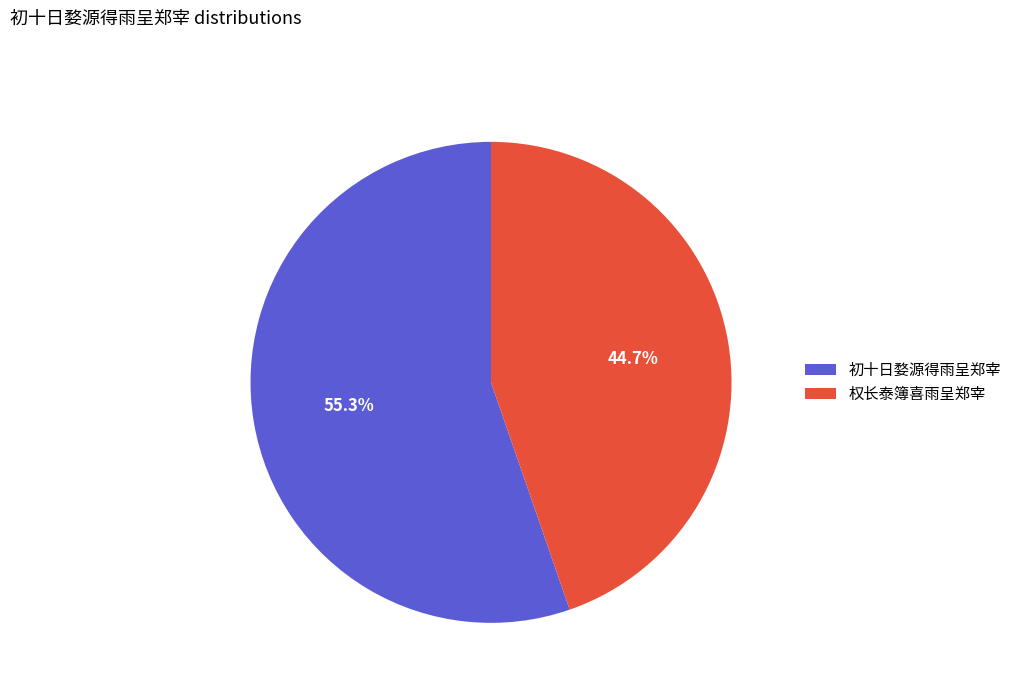

Which category has the smallest portion of the pie?

权长泰簿喜雨呈郑宰